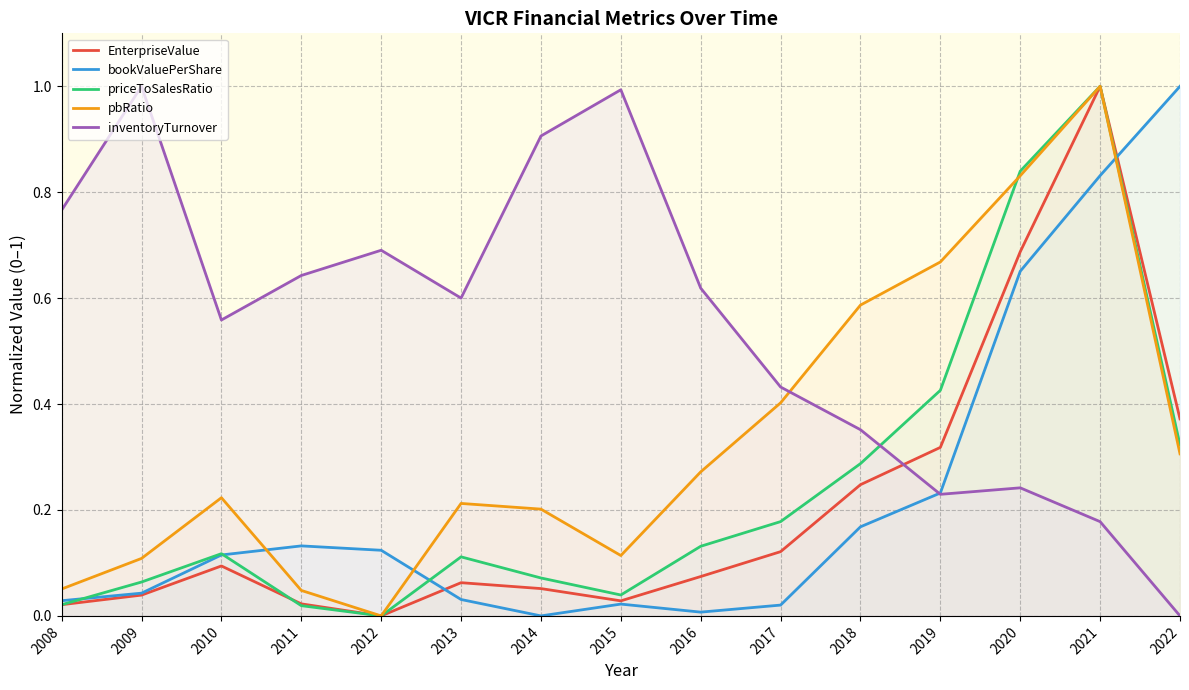

Count the number of data series in this chart.

5